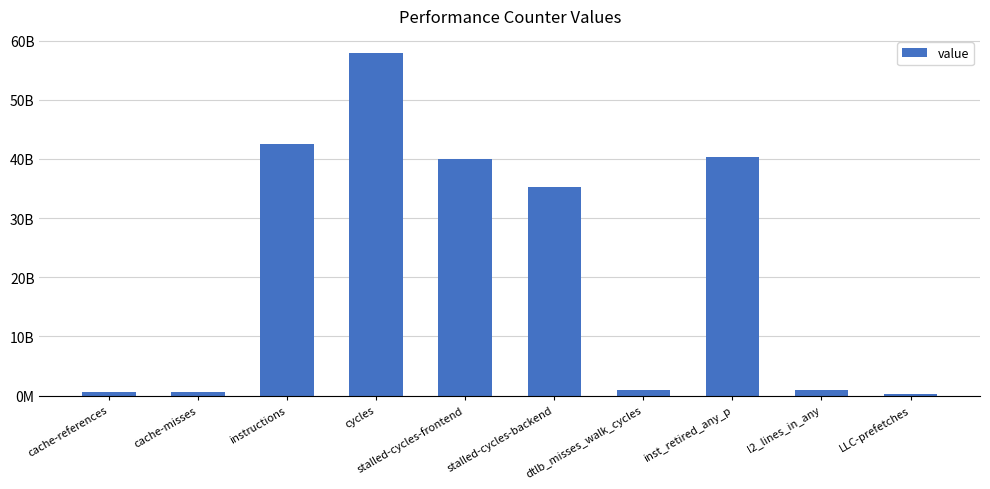

What is the minimum value shown in the chart?

310273846